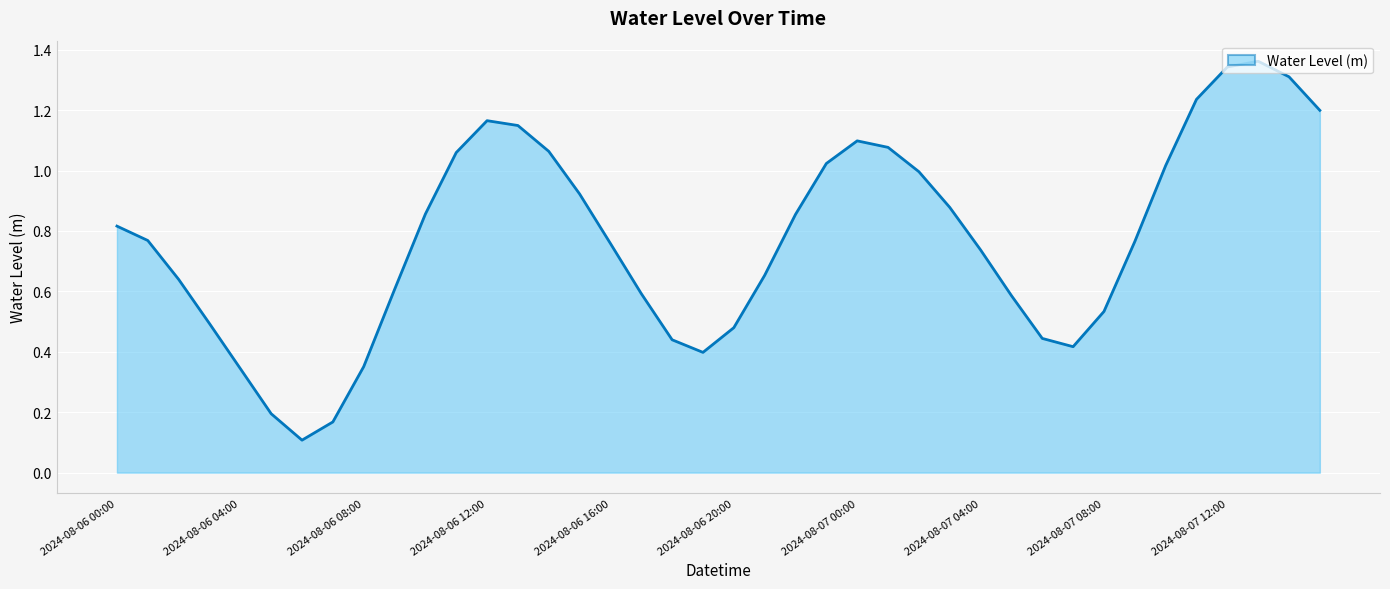

Does the chart have visible grid lines?

Yes